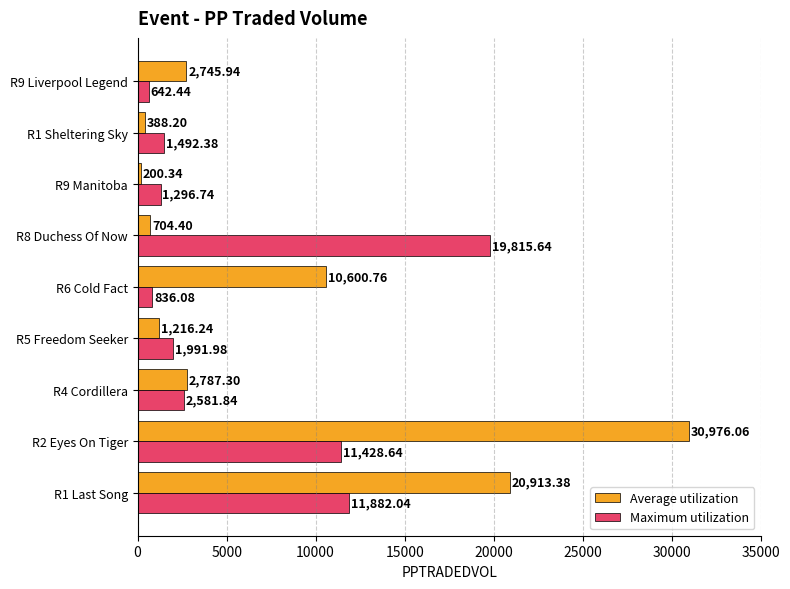

What is the average value of the Average utilization series?

7837.0